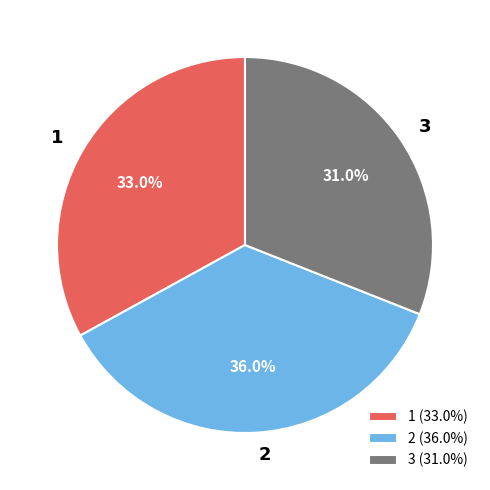

Does 3 represent more than half of the total?

No